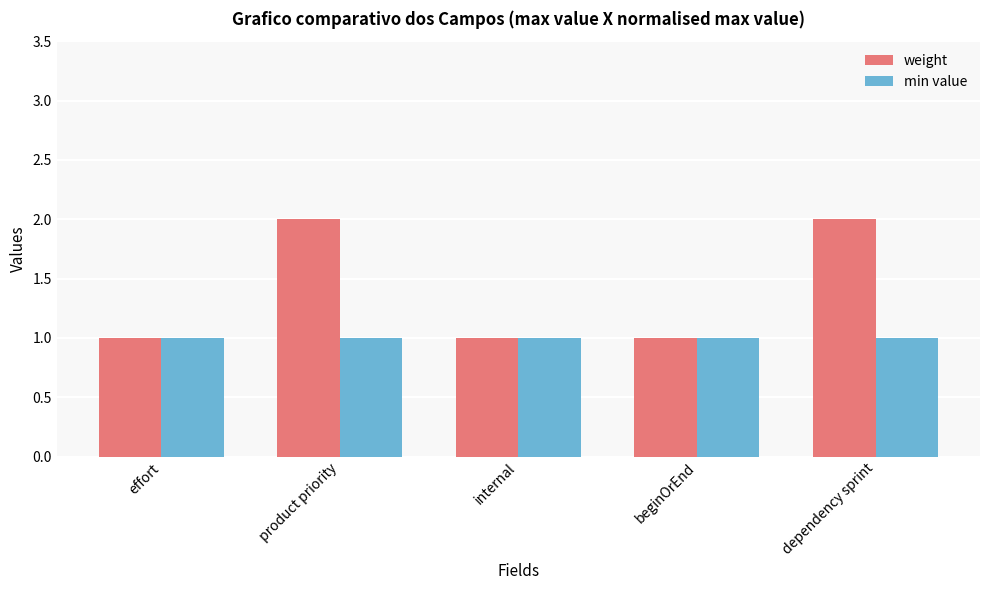

Is it true that min value equals 0 at effort?

False